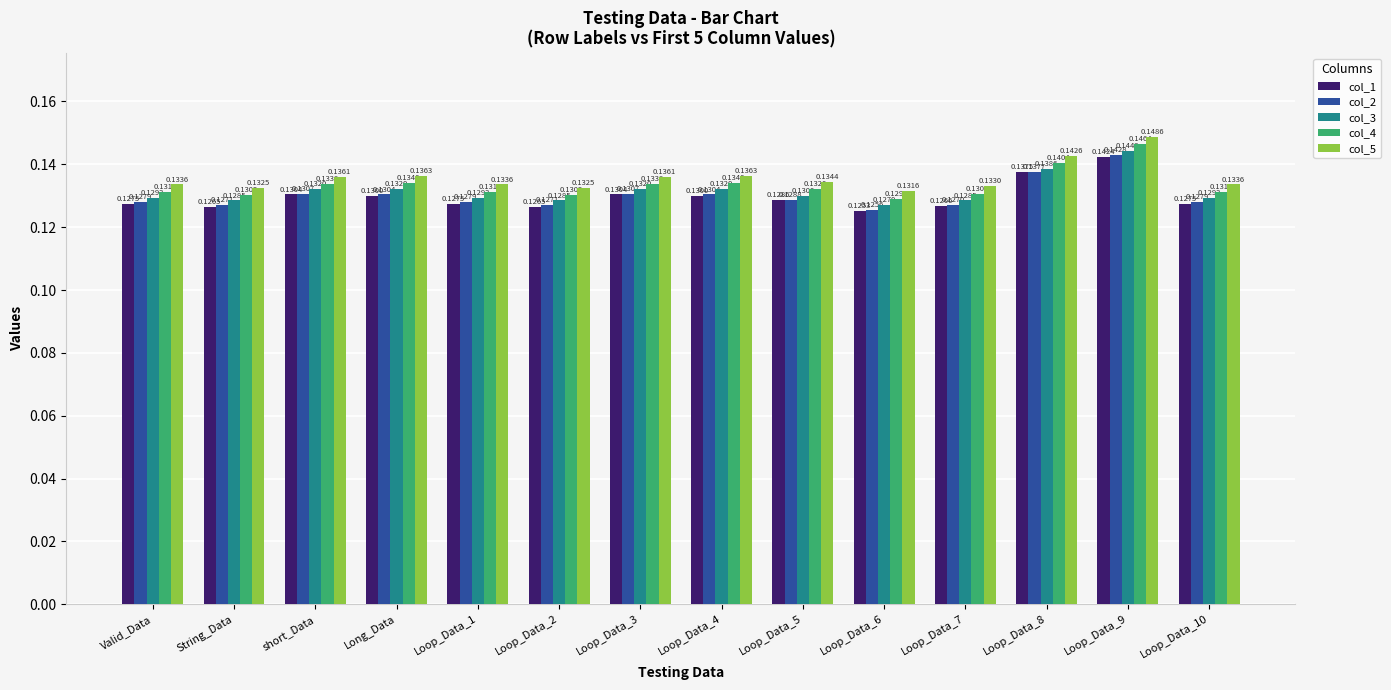

What is the sum of the col_4 values at Loop_Data_7 and Valid_Data?

0.3